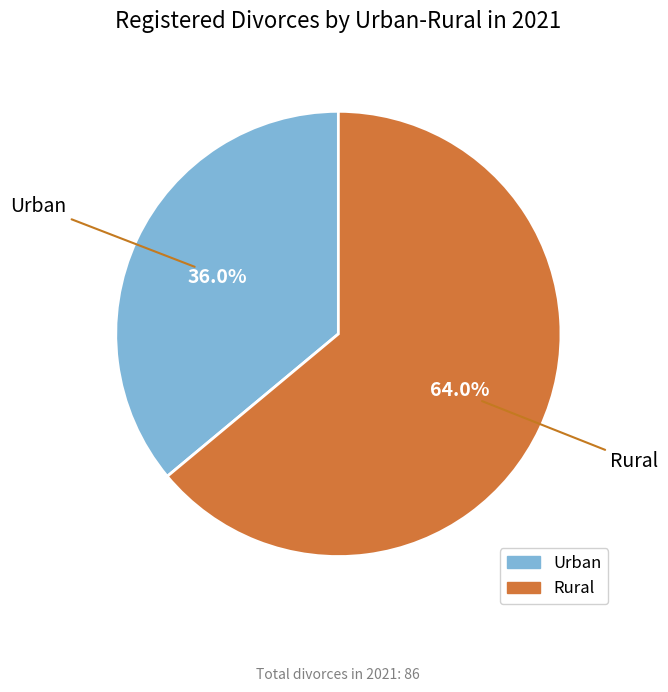

What percentage is the Rural slice, to the nearest percent?

64%